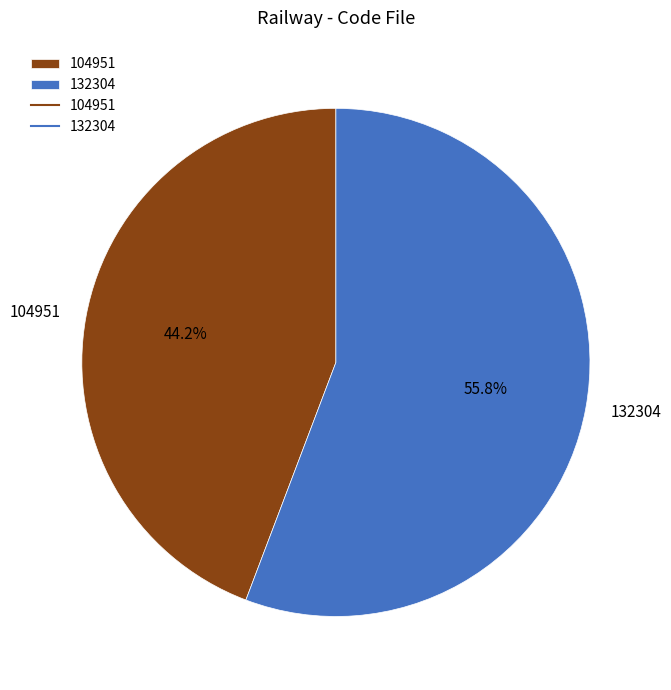

Rank the categories by value from lowest to highest.

104951, 132304